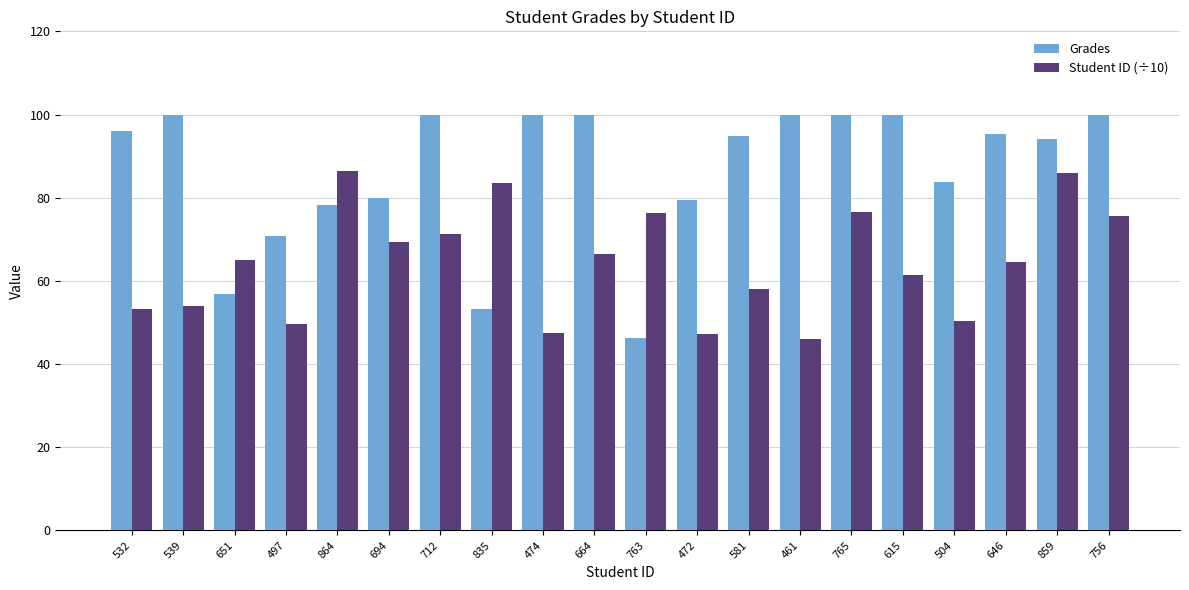

Rank the series by their maximum value, from highest to lowest.

Grades, Student ID (÷10)